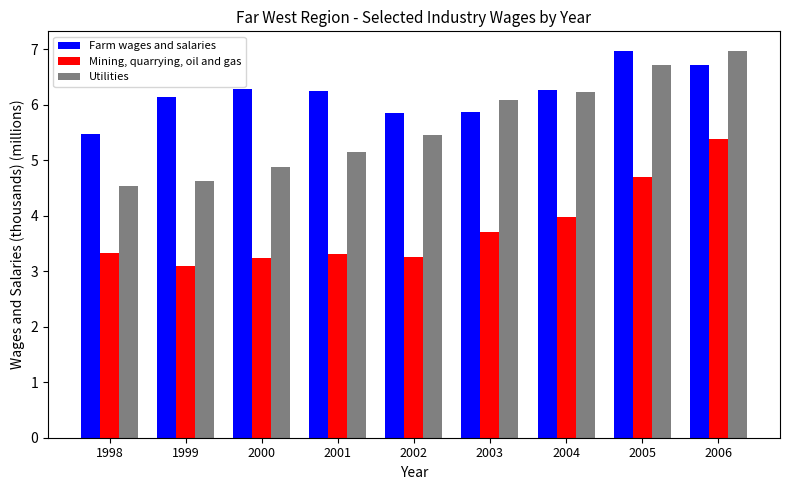

At how many categories does at least one series exceed 5?

9